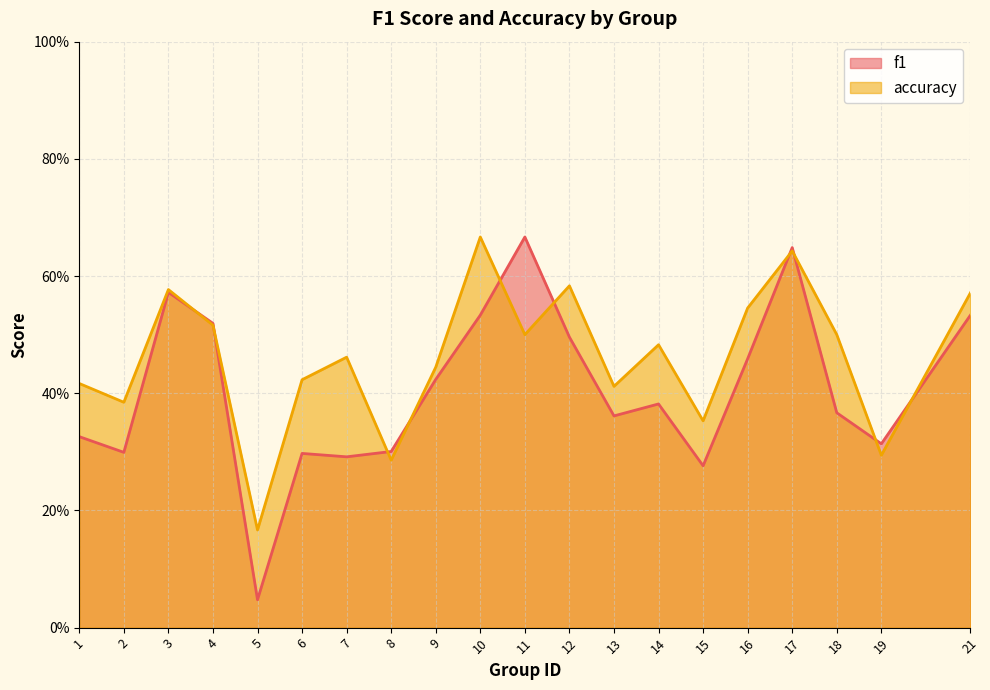

Does the chart have visible grid lines?

Yes